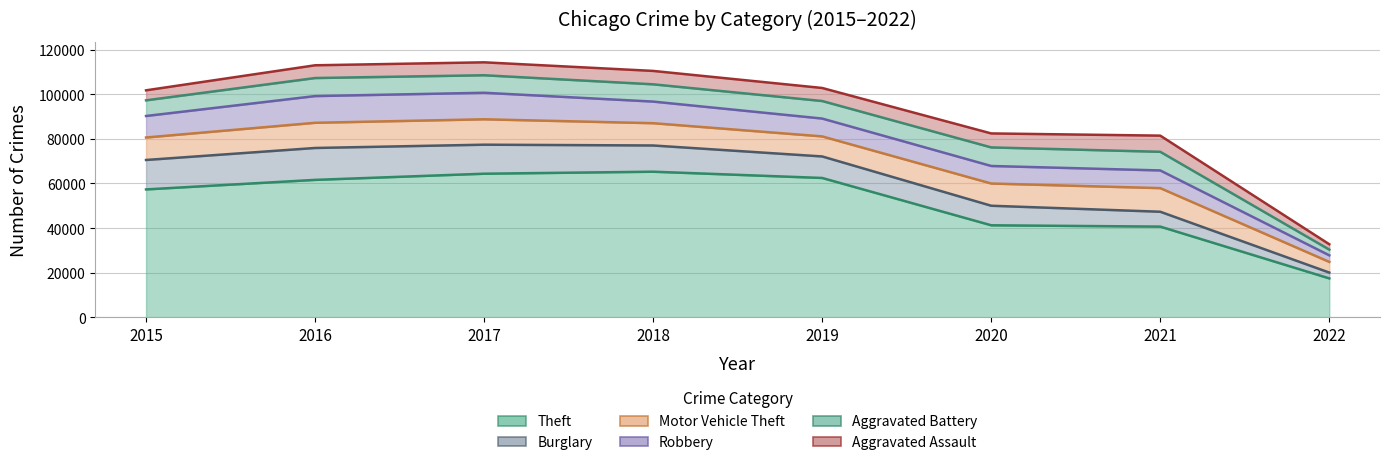

What is the smallest value displayed?

2407